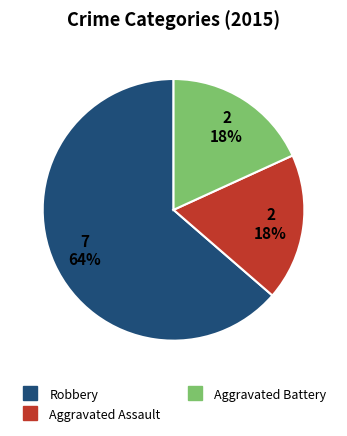

To the nearest percent, what is the combined percentage of Aggravated Assault and Robbery?

82%